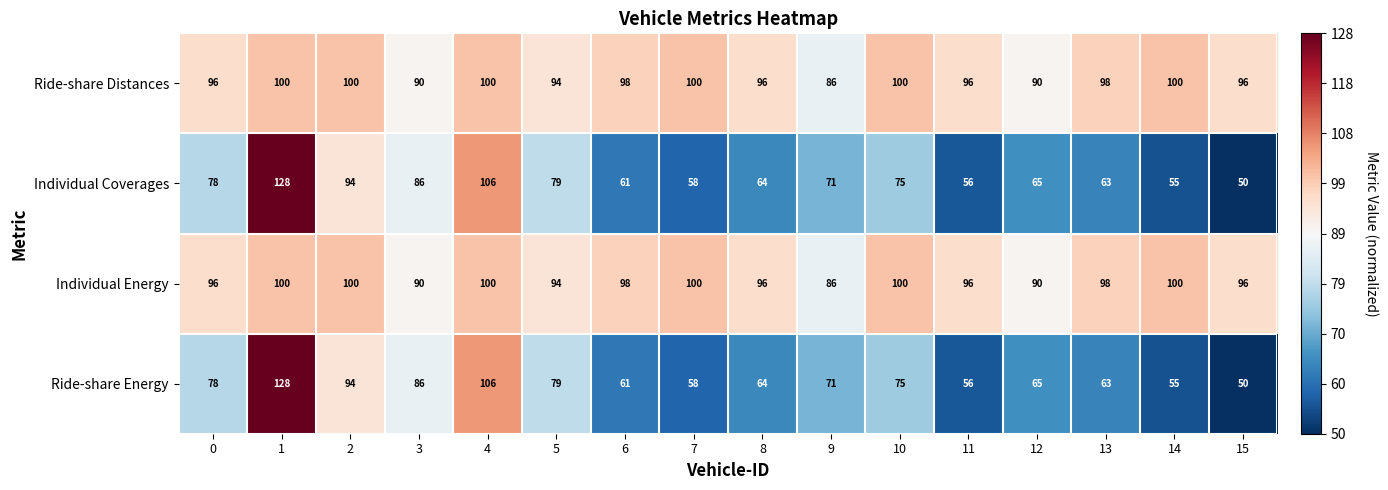

The Ride-share Energy series shows 55 at 3. True or false?

False